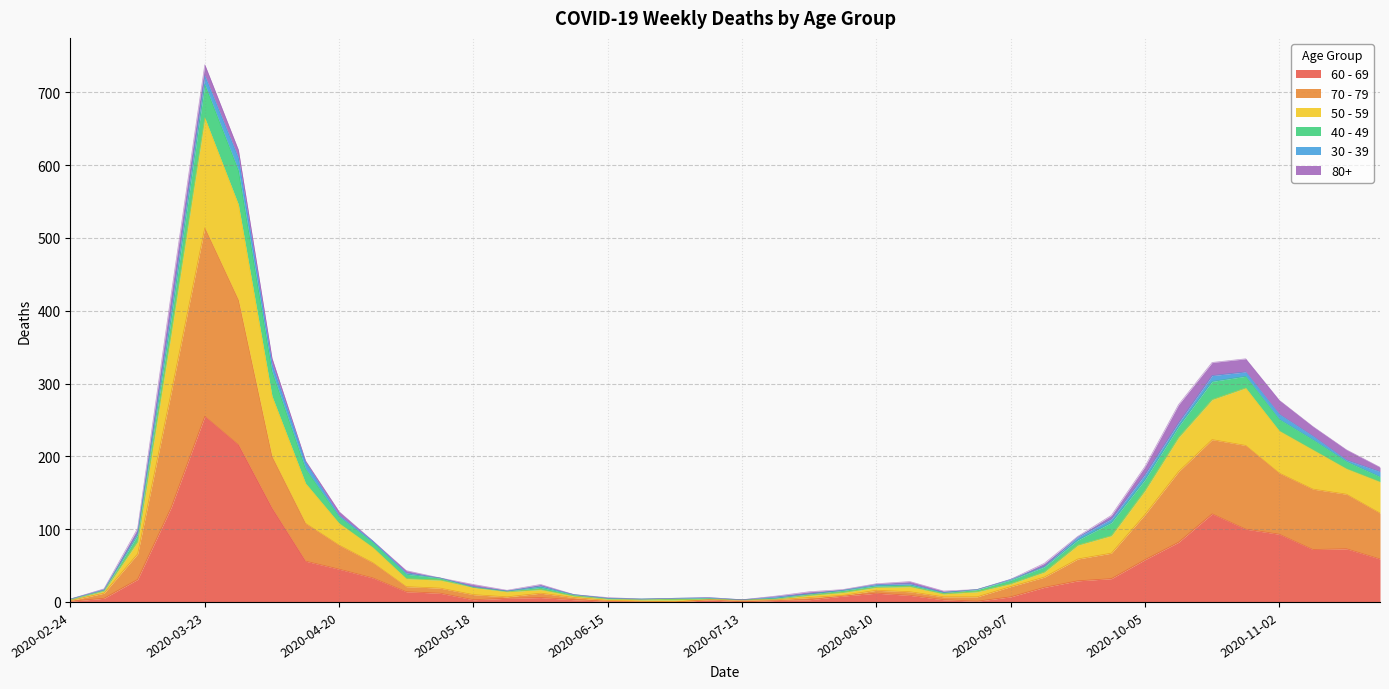

How many categories are shown in the chart?

40